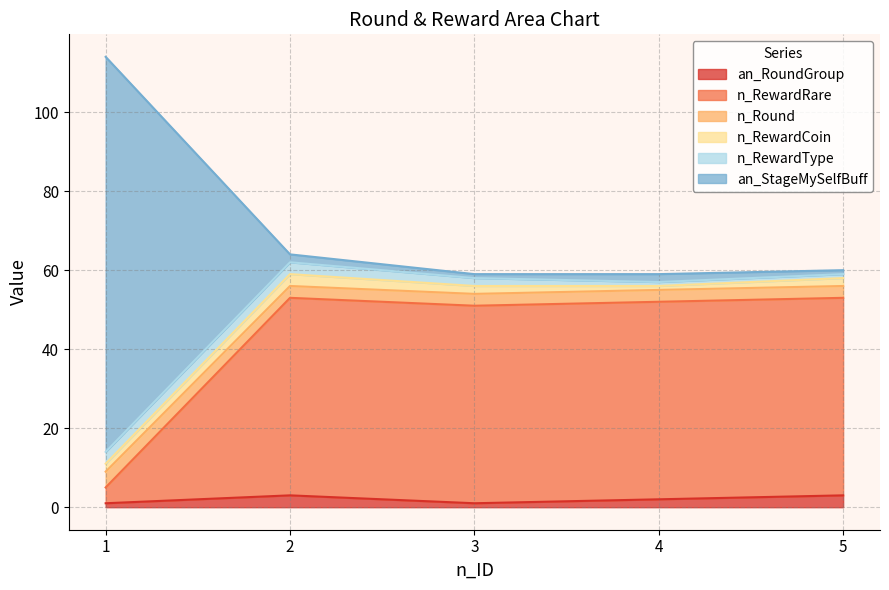

At which category does the chart reach its minimum across all series?

1